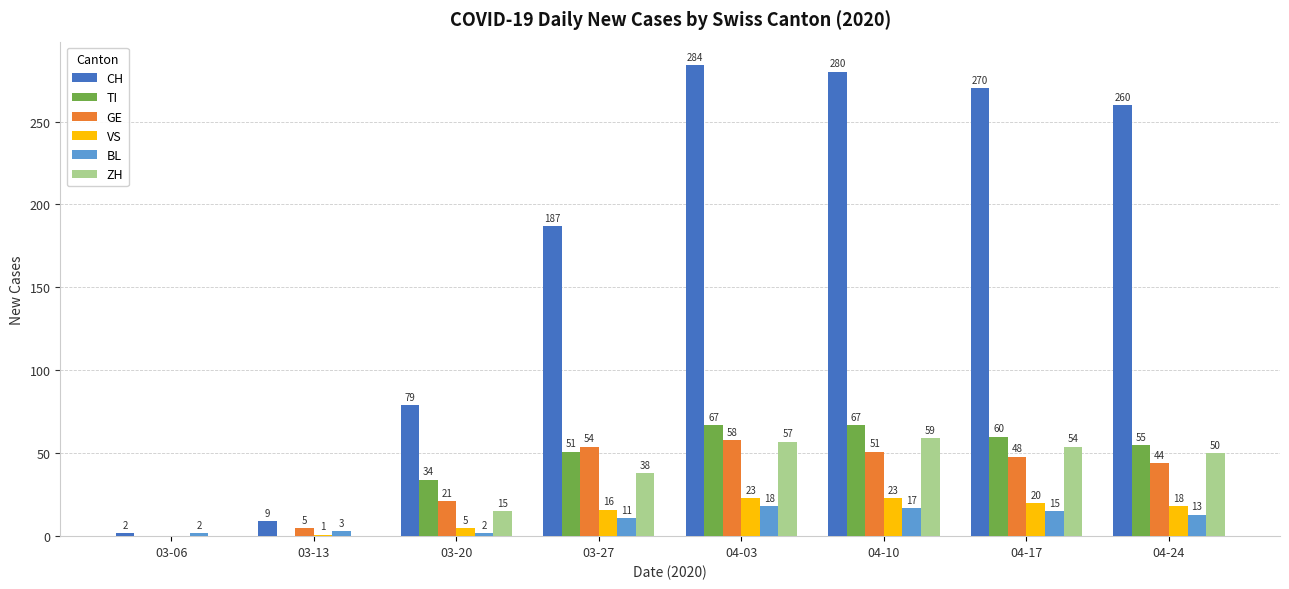

At which label is ZH closest to 29?

03-27